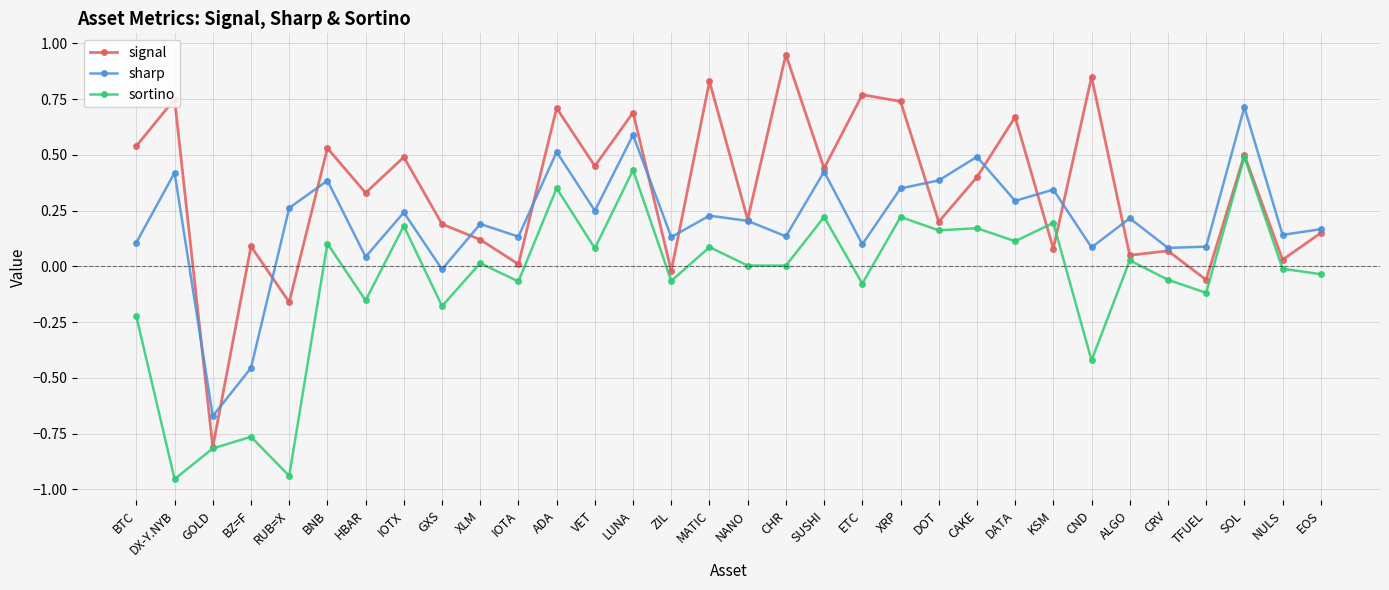

Where is the first local maximum for sortino?

BZ=F